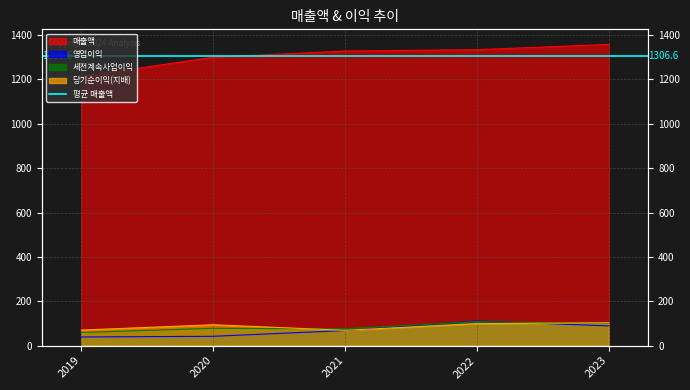

How many values in the 영업이익 series exceed 68?

2